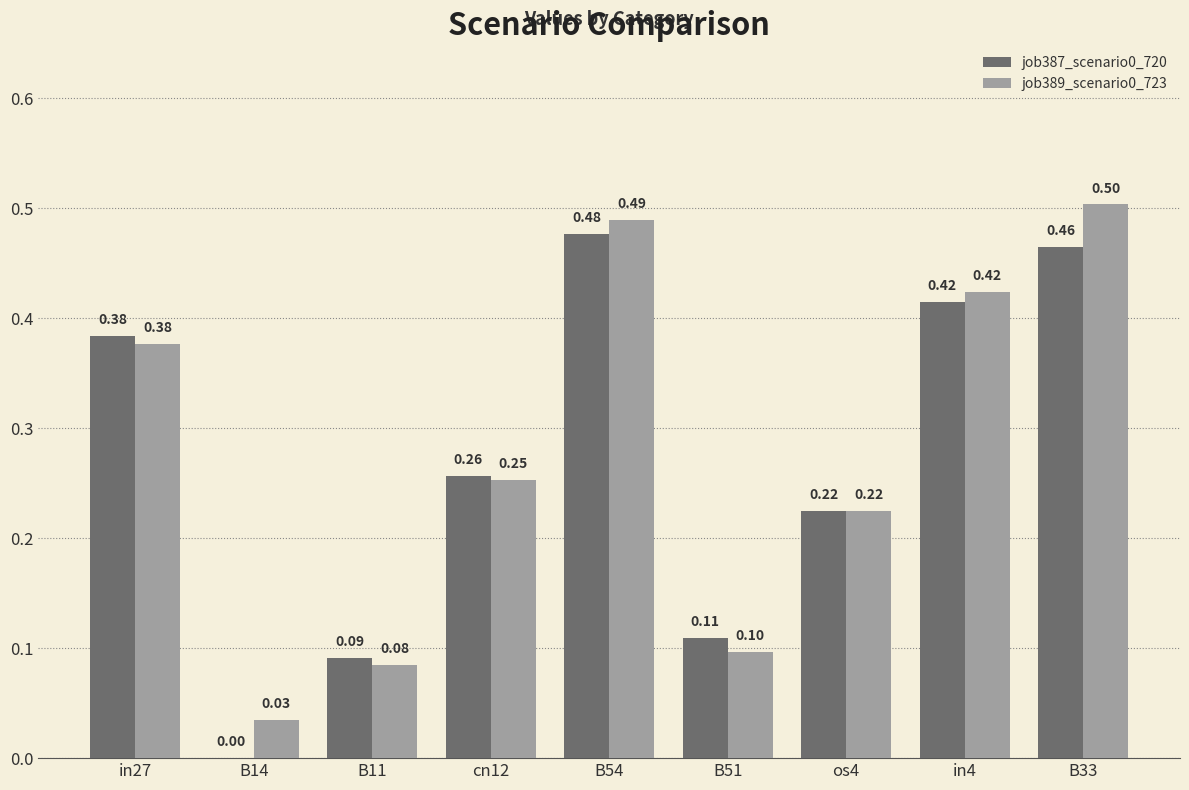

What is the total value across all series at B33?

1.0